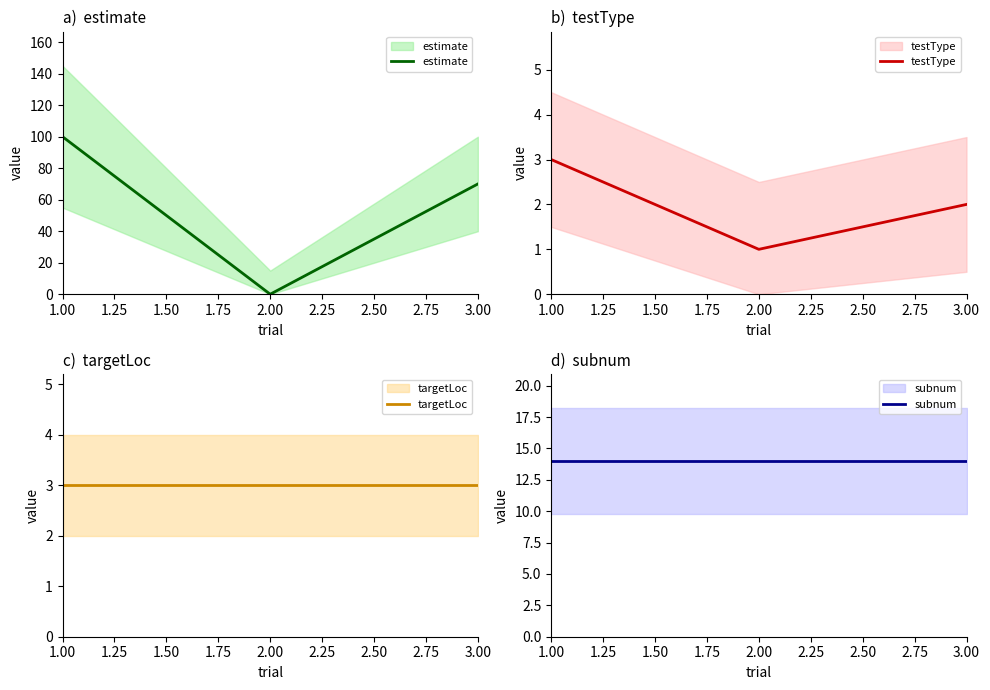

Does the chart display data point markers on the line(s)?

No